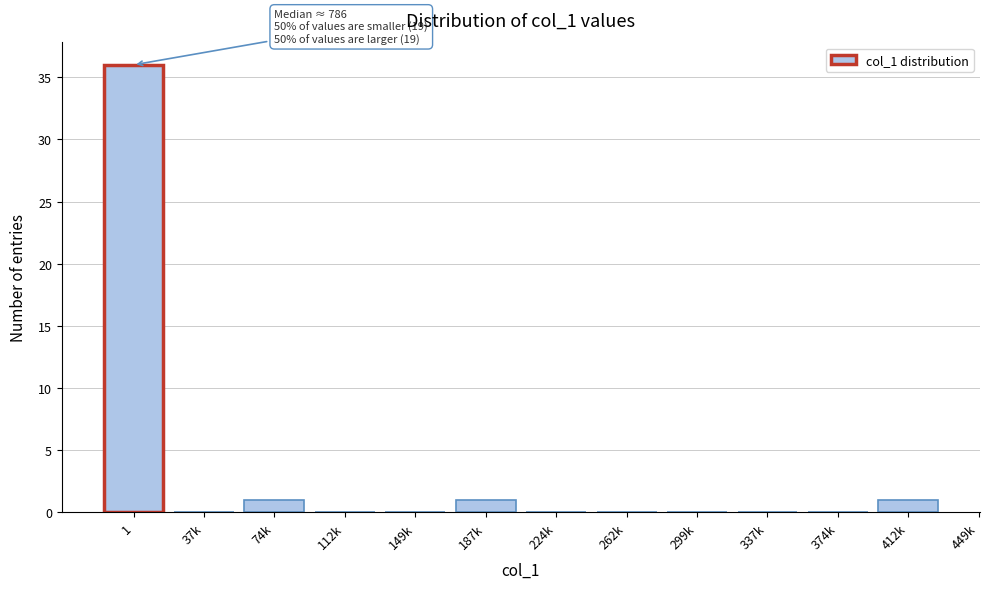

Reading right to left, what are all the values shown in this chart?

412k=1	374k=0	337k=0	299k=0	262k=0	224k=0	187k=1	149k=0	112k=0	74k=1	37k=0	1=36